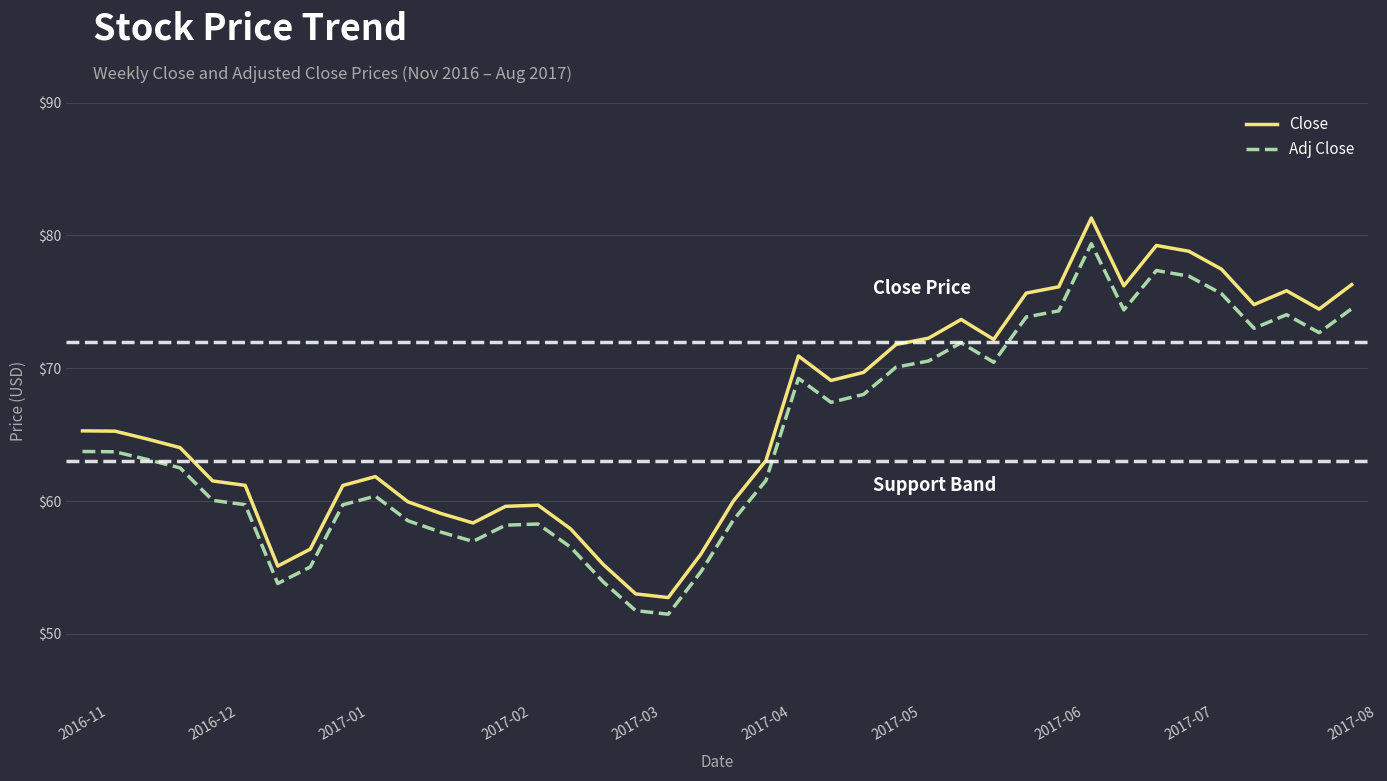

Which series has the largest range (max minus min)?

Close